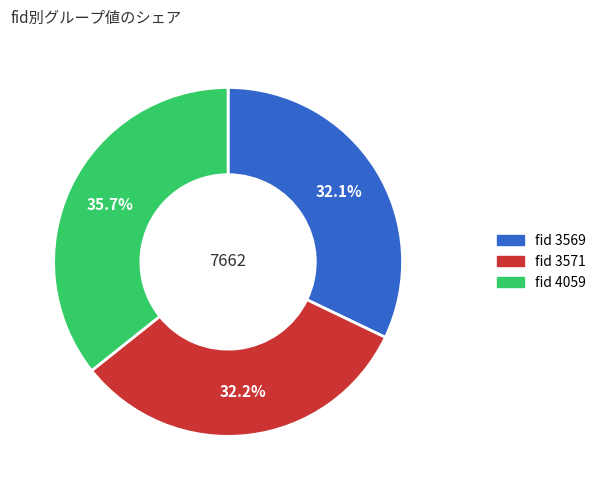

Does any single category account for the majority?

No